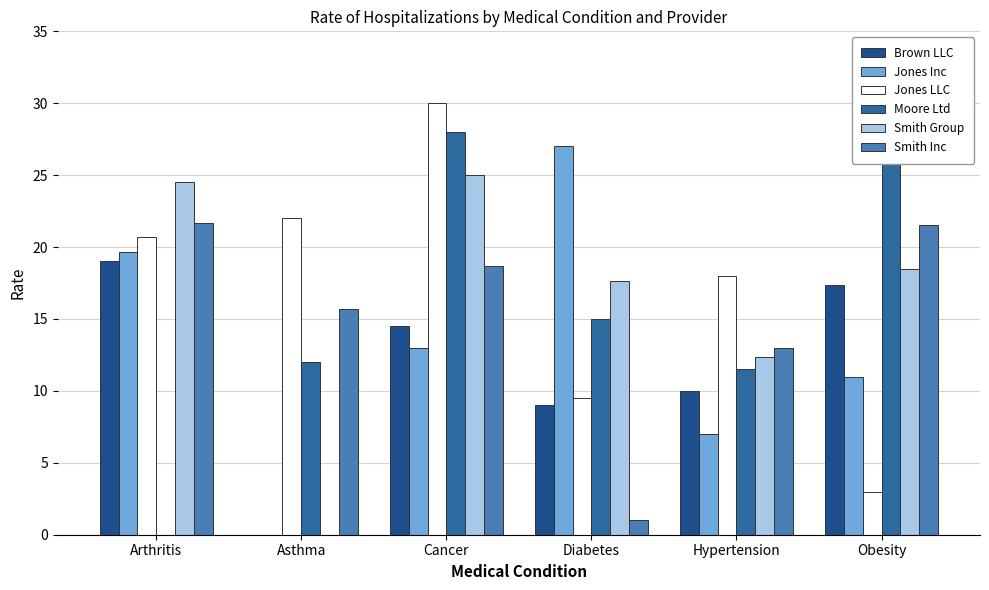

Which series has the largest range (max minus min)?

Moore Ltd